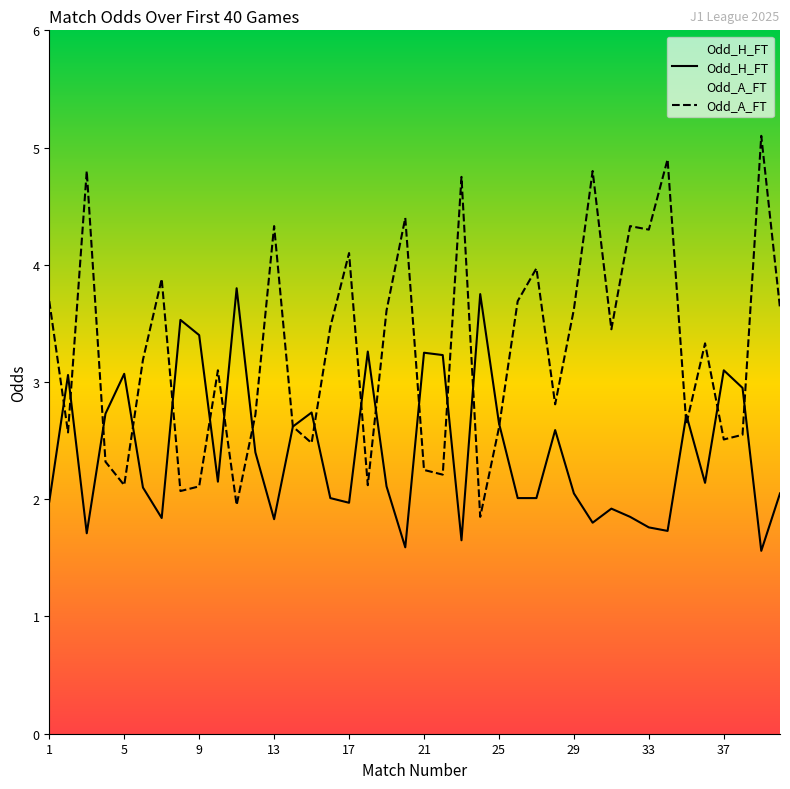

How many intersections are there between Odd_H_FT and Odd_A_FT?

19